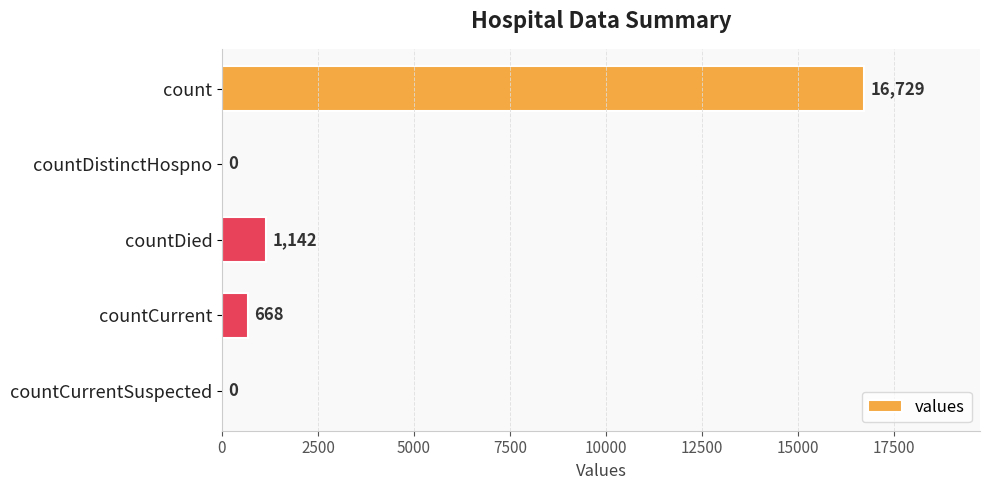

What is the average value?

3708